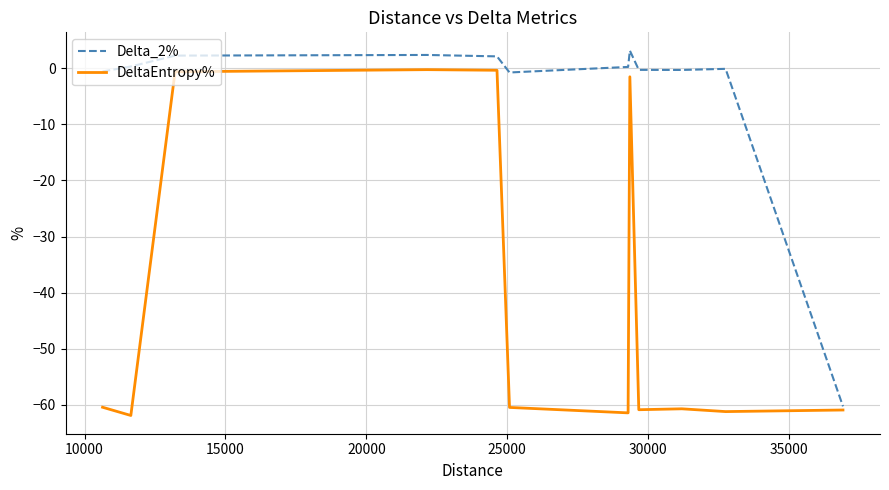

List the series in order of their overall mean, highest first.

Delta_2%, DeltaEntropy%